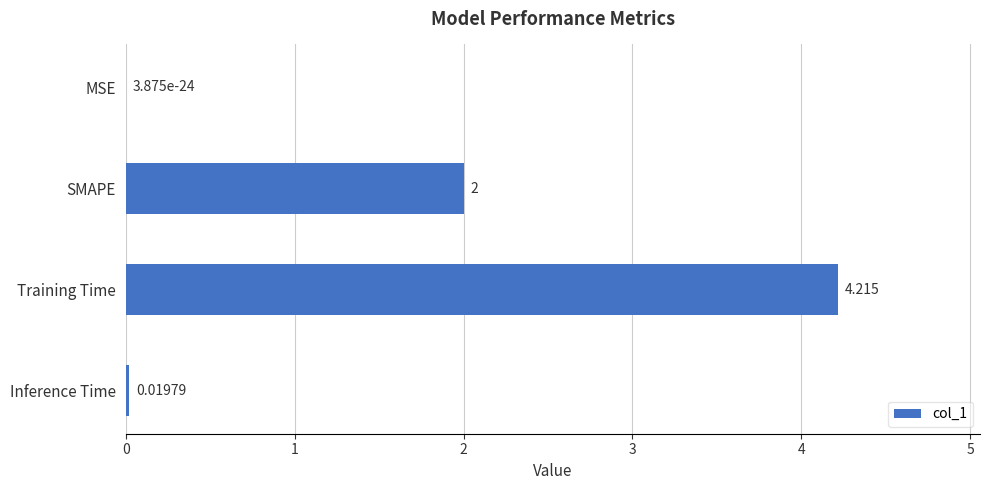

Where is the data nearest to the value 2?

SMAPE